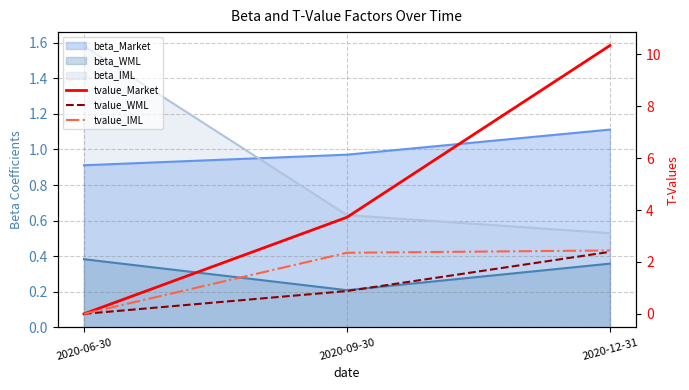

Count the number of categories in the chart.

3